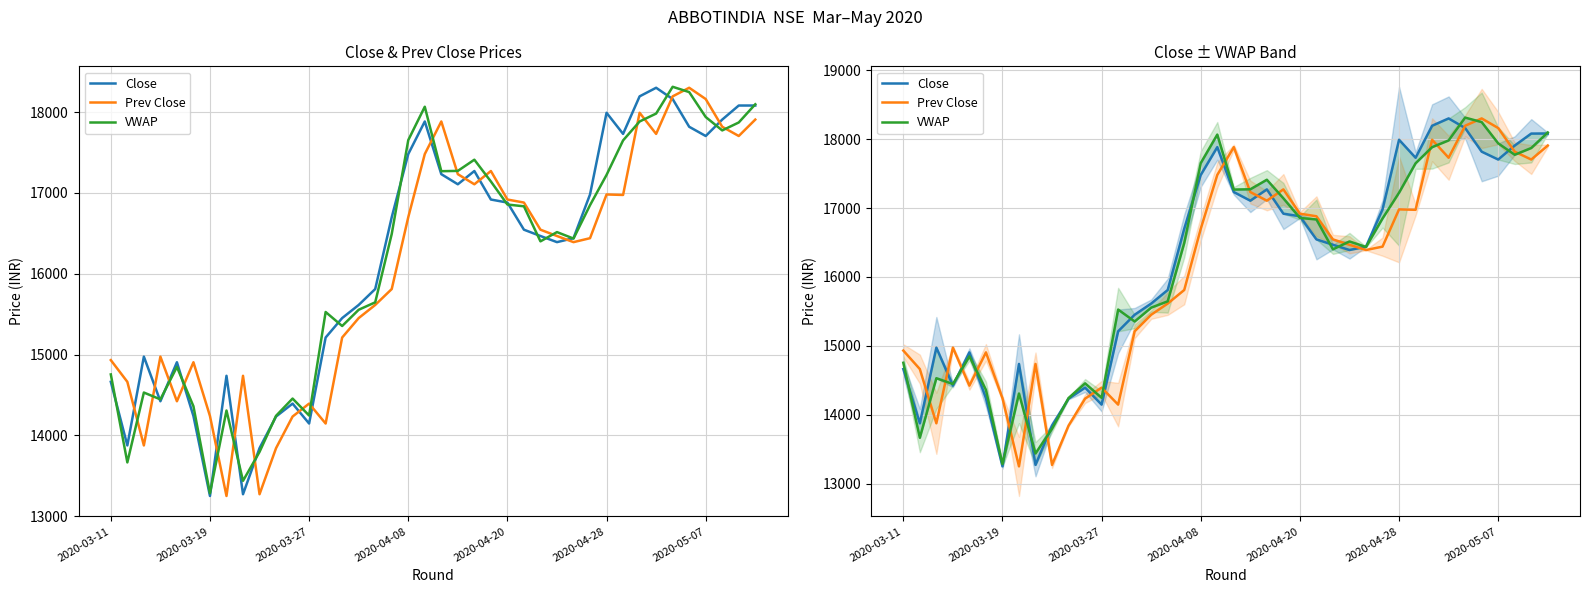

True or false: VWAP has a value of 13436.9 at 8.

True